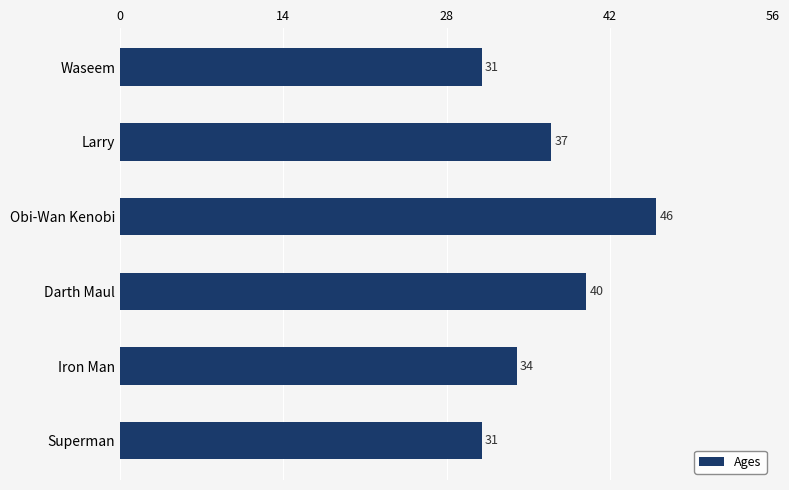

What position from the top is Darth Maul?

4